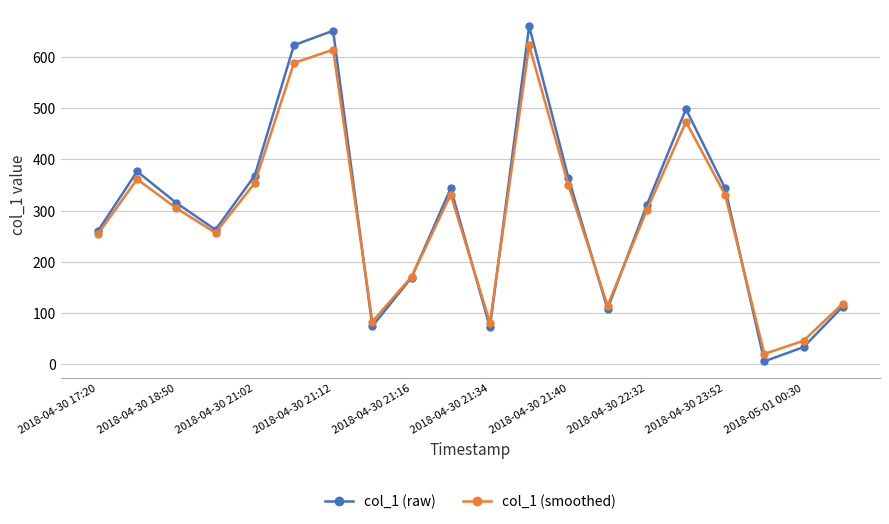

What is the highest value of the col_1 (smoothed) series?

622.3